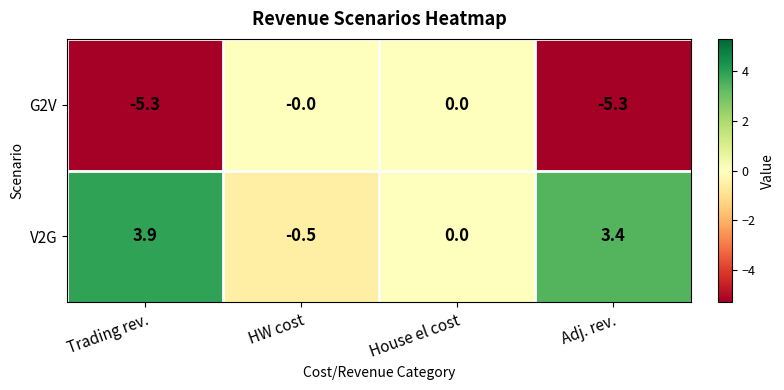

Between Trading rev. and House el cost, which series saw the biggest shift?

G2V